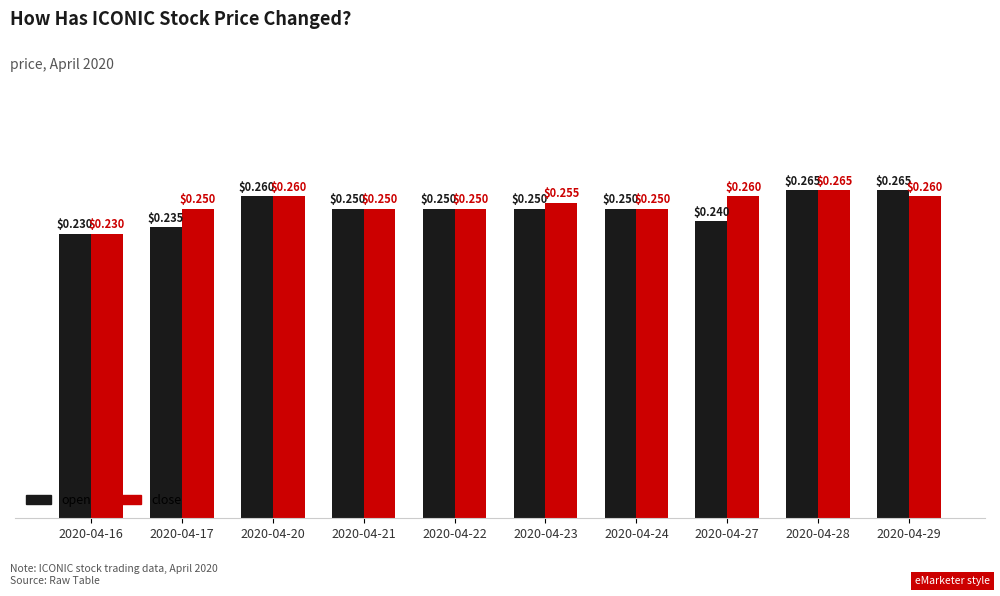

Where is close nearest to the value 0?

2020-04-16